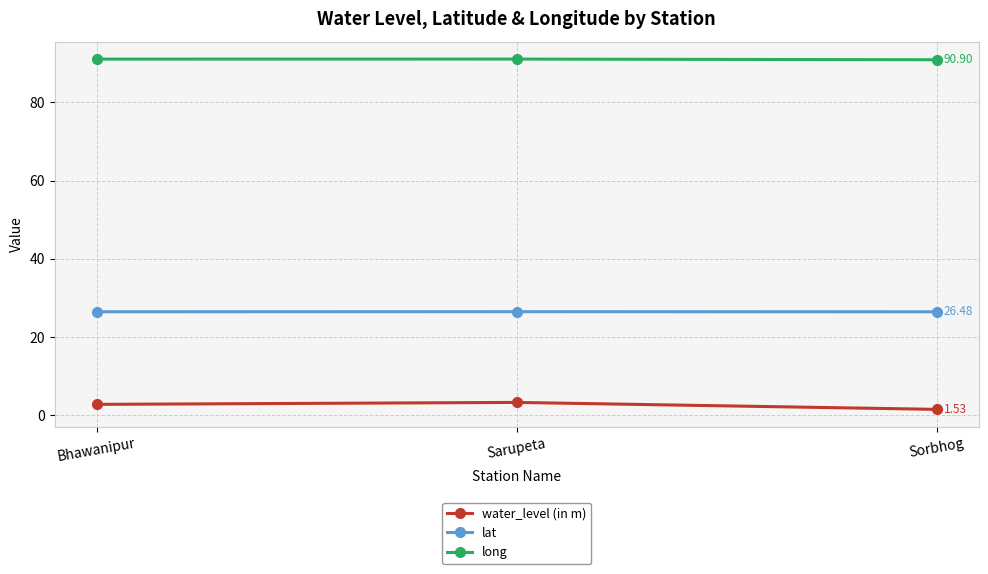

Is this an area chart (filled region under the line)?

No